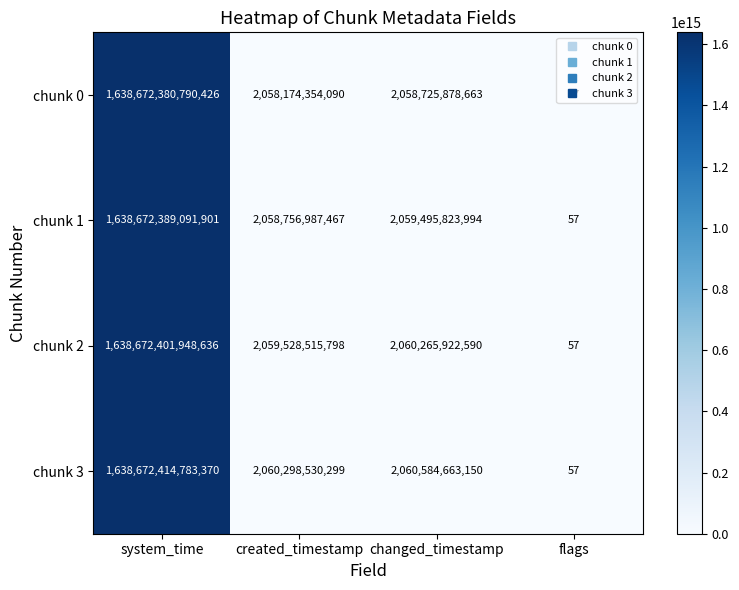

Which series changed the most between changed_timestamp and flags?

chunk 3